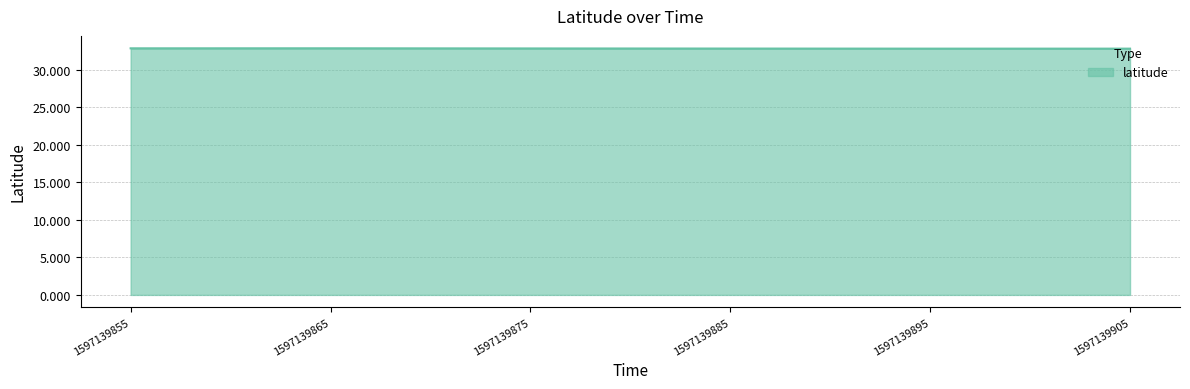

Reading left to right, extract all data points from this chart.

1597139855=32.9	1597139865=32.9	1597139875=32.8	1597139885=32.8	1597139895=32.8	1597139905=32.8